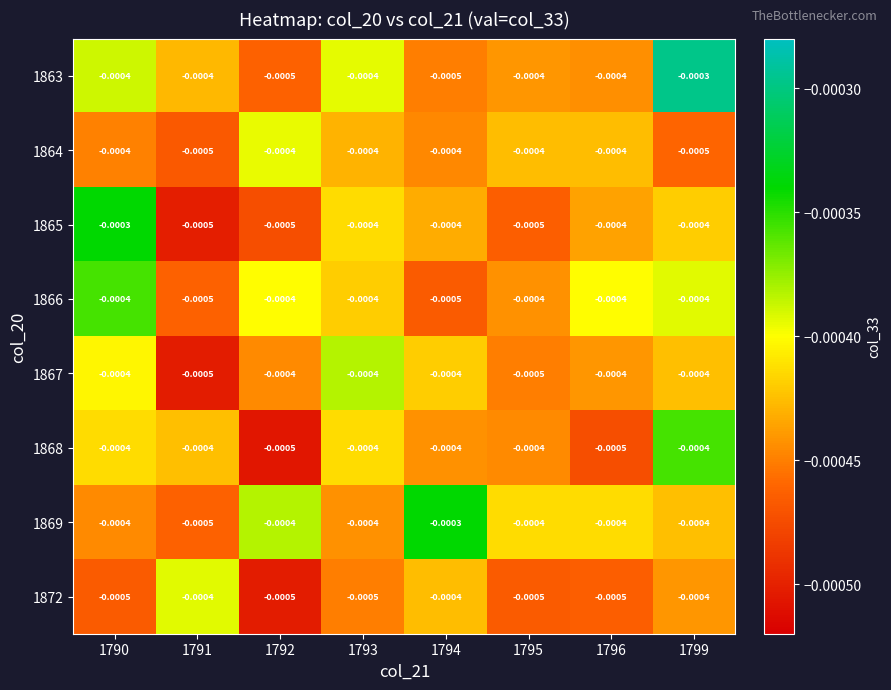

Which series has the largest total across all categories?

1869